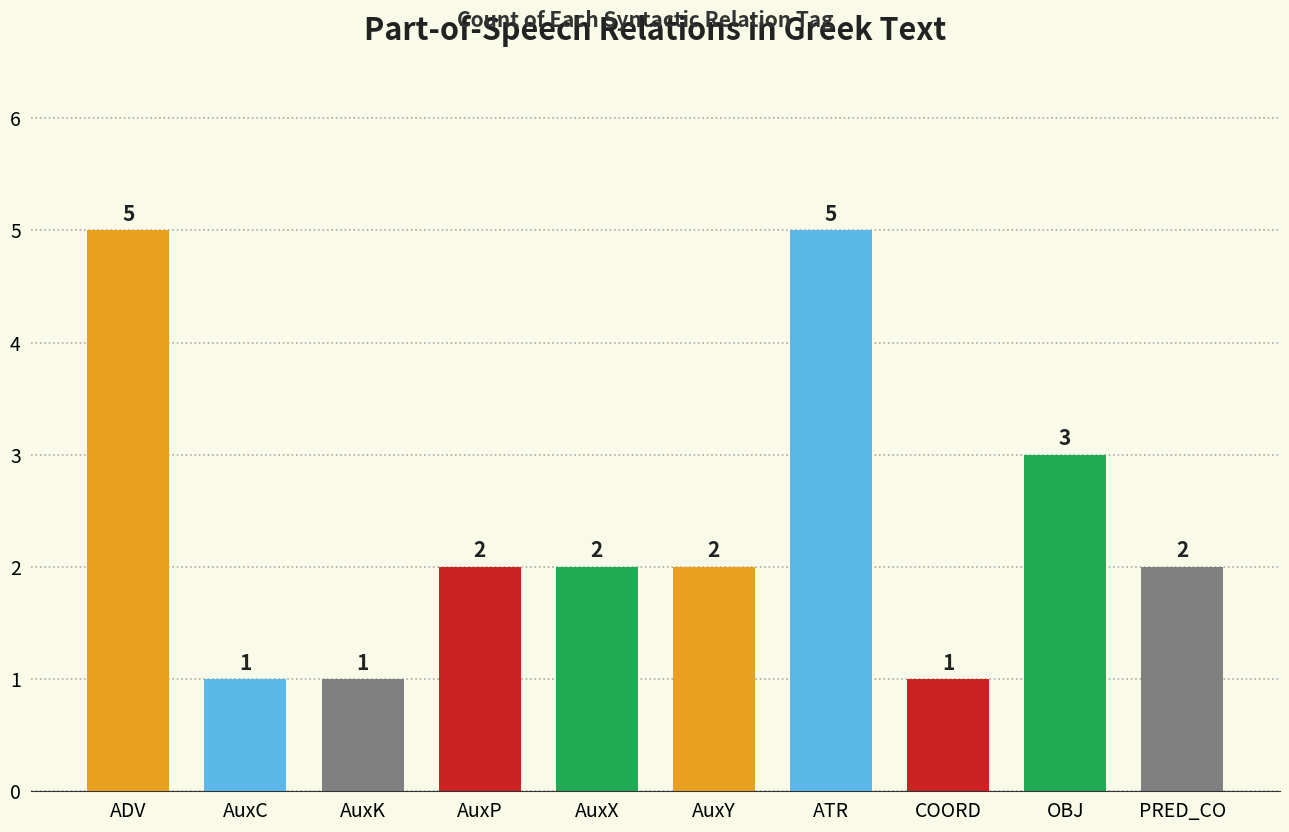

Are the bars grouped side by side (vs. stacked)?

No